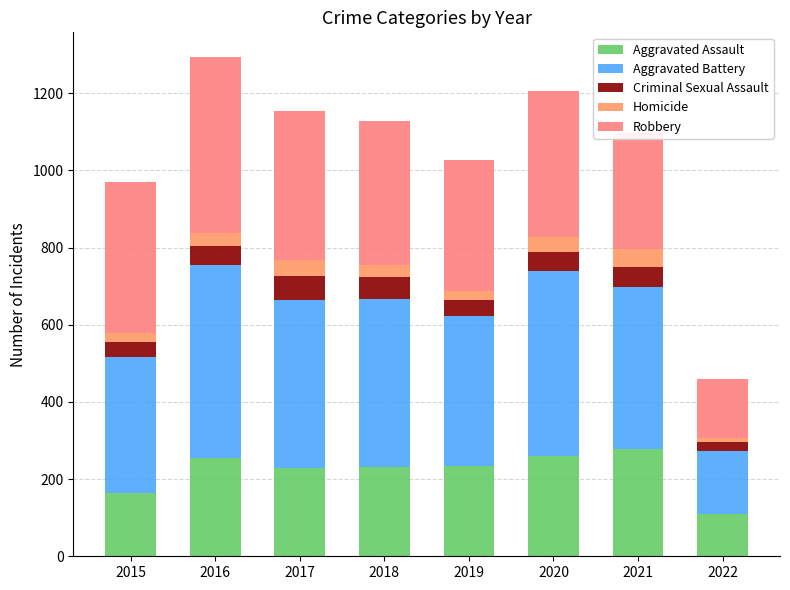

How many bars are there in total?

8